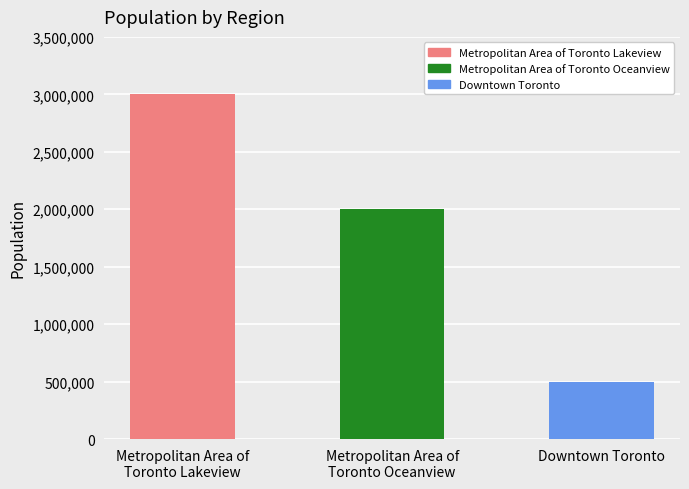

How many bars are there in total?

3